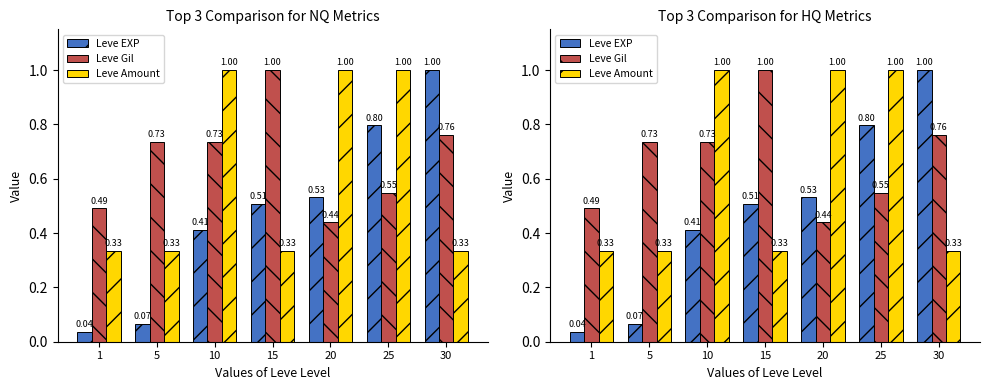

Between 1 and 20, which is larger?

20